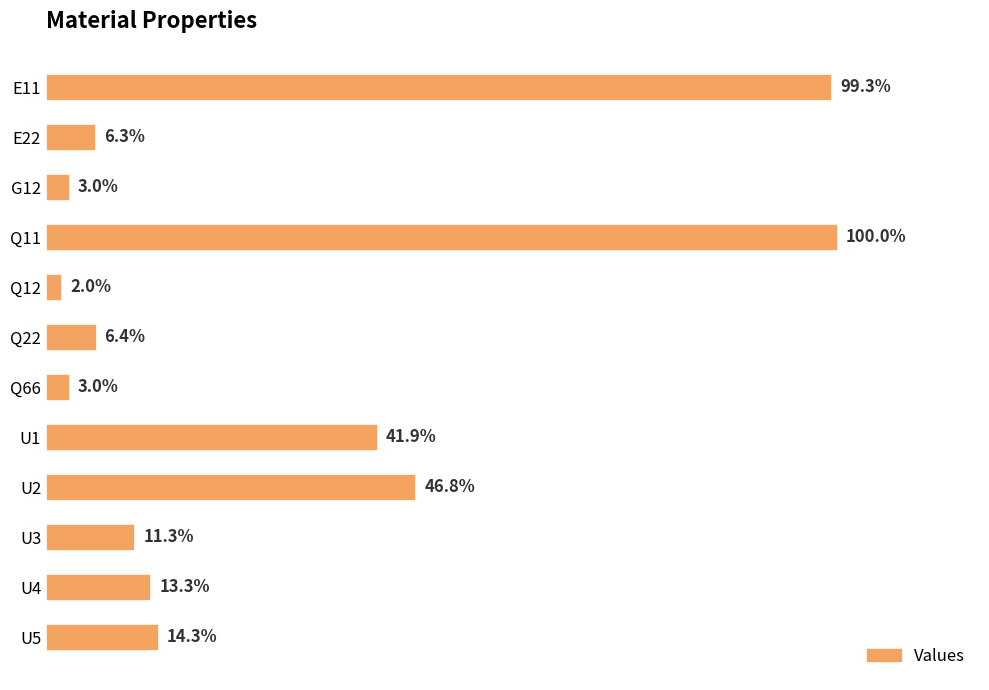

Does the chart contain any negative values?

No